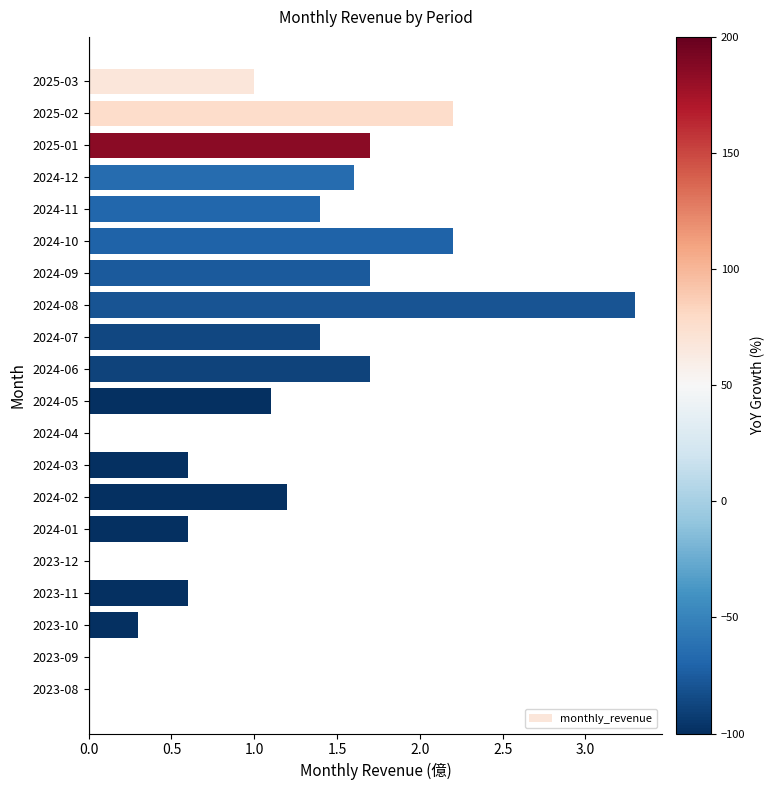

What is the change in value from 2025-03 to 2023-10?

-0.7